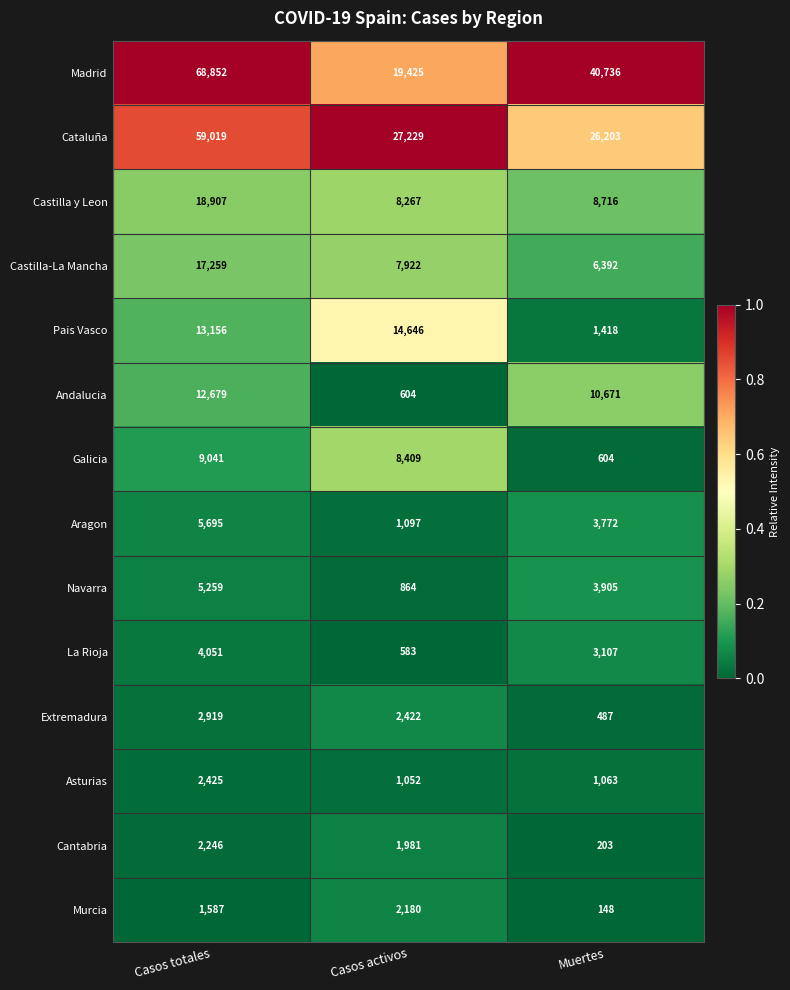

At which category does the chart reach its minimum across all series?

Muertes